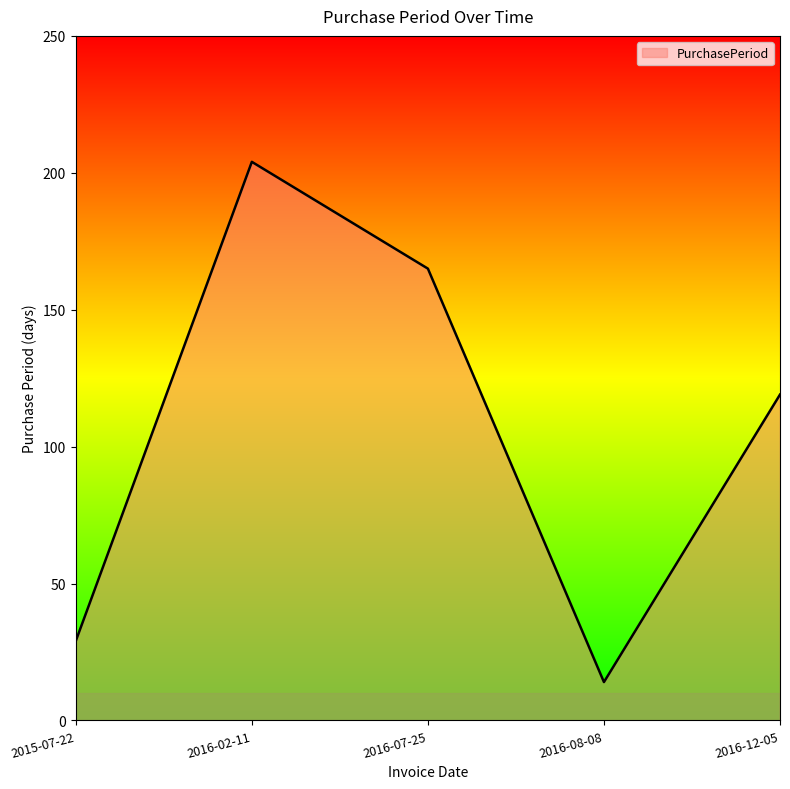

List the labels in order of value, smallest first.

2016-08-08, 2015-07-22, 2016-12-05, 2016-07-25, 2016-02-11